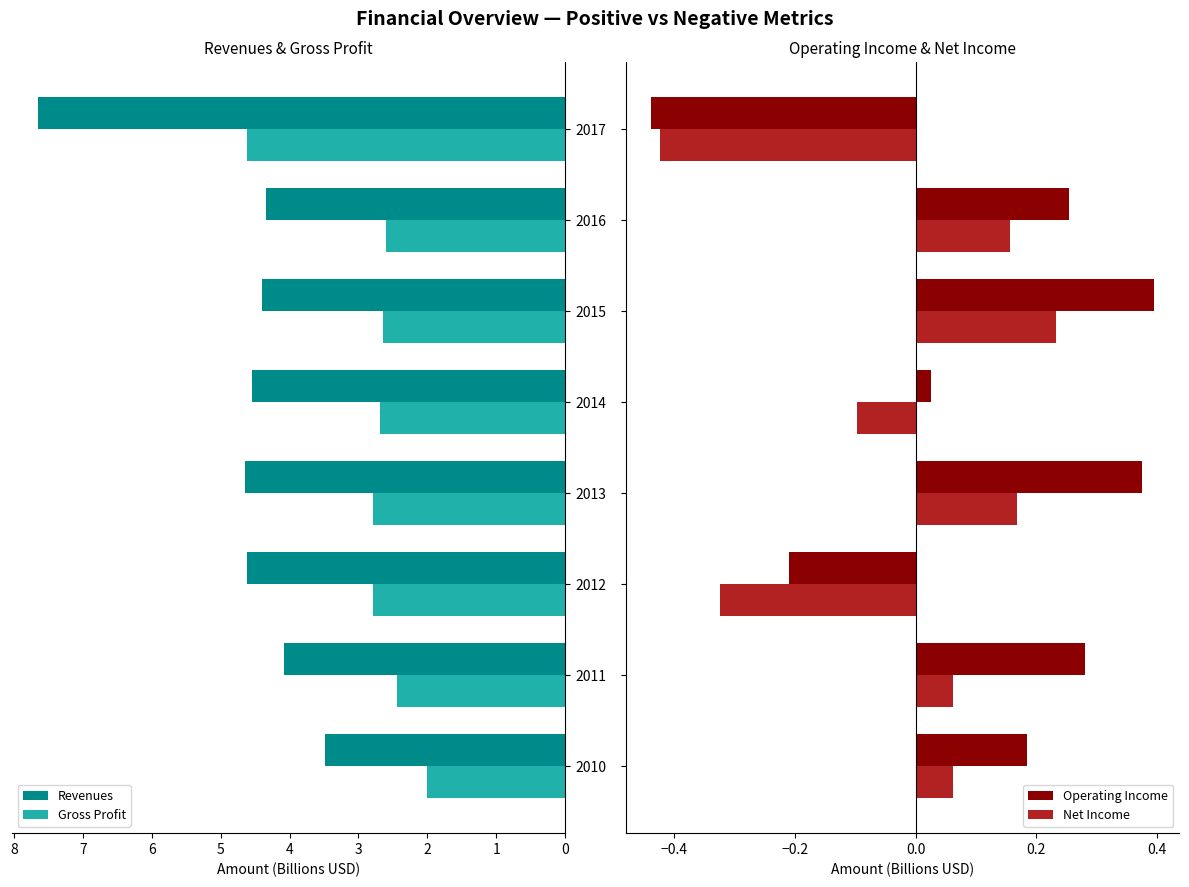

What is the value of the Gross Profit bar at the 5th from the left?

2.7